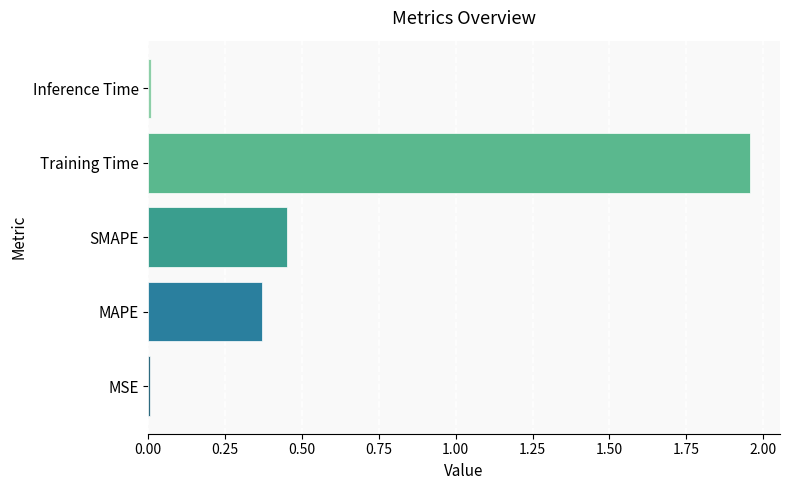

Which has a higher value, MSE or SMAPE?

SMAPE